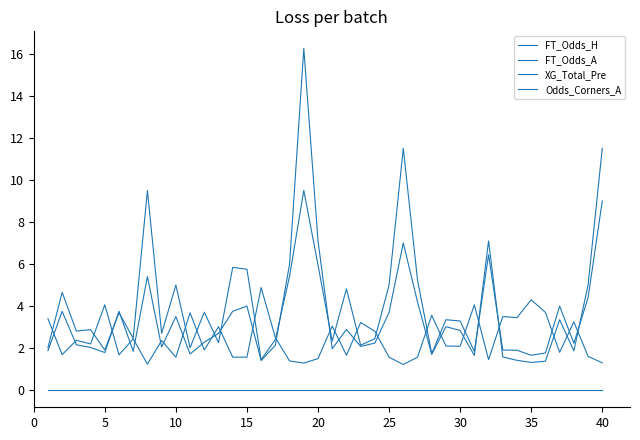

Which series has the largest total across all categories?

FT_Odds_A